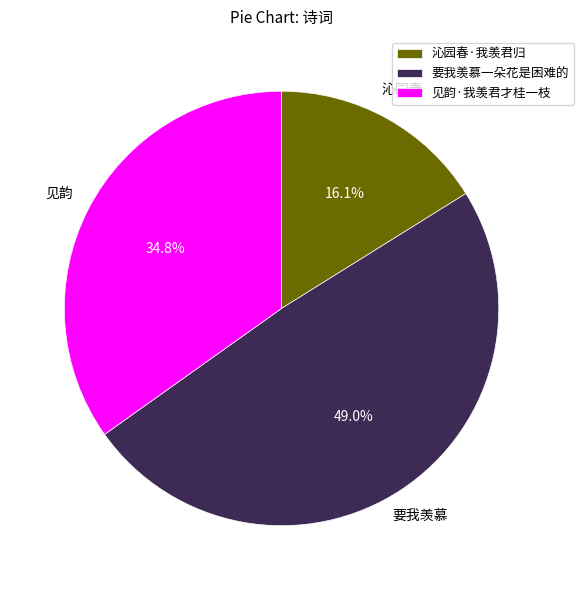

The 见韵·我羡君才桂一枝 slice represents 35% of the pie. True or false?

True